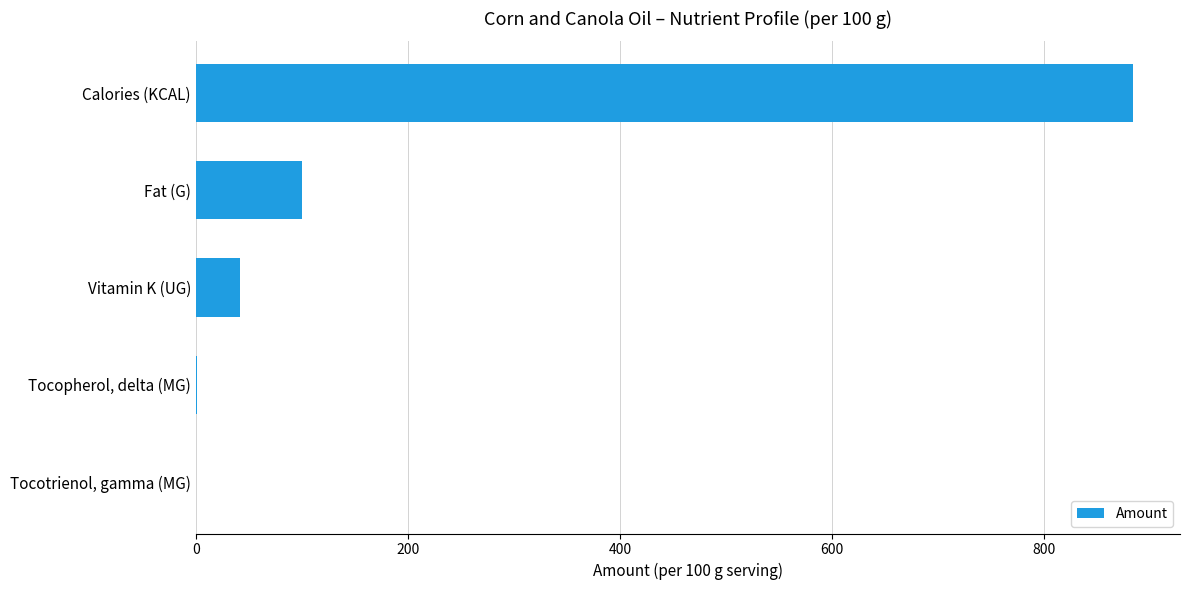

The chart shows a value of 318.5 at Calories (KCAL). True or false?

False